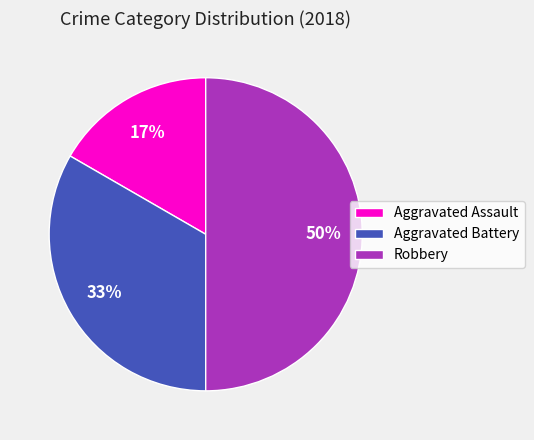

What is the smallest slice in the pie chart?

Aggravated Assault